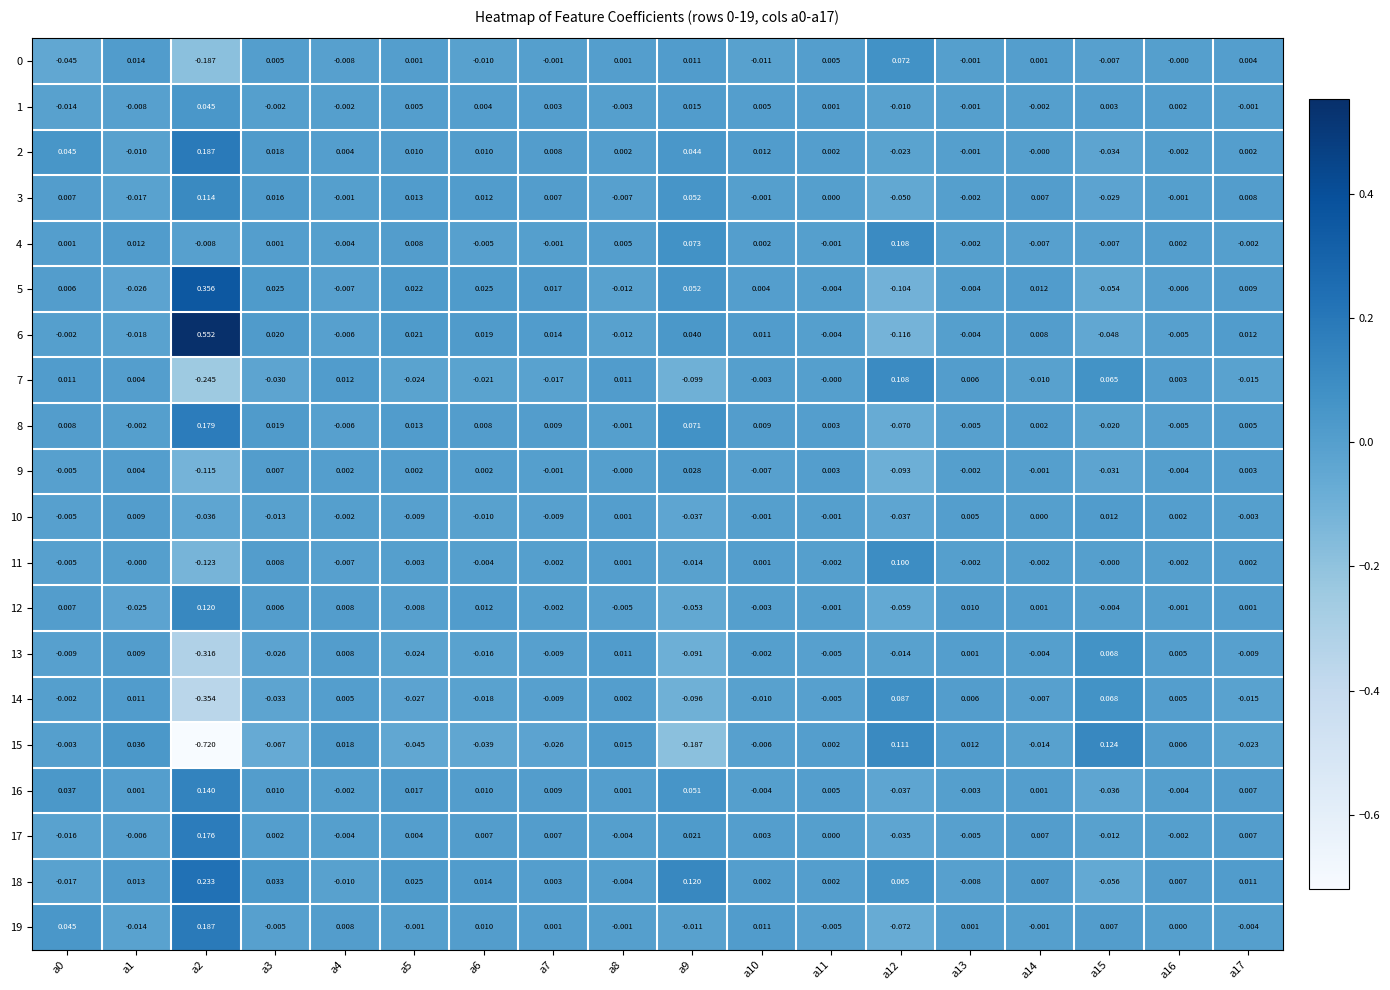

At which category is the sum across all series the highest?

a2